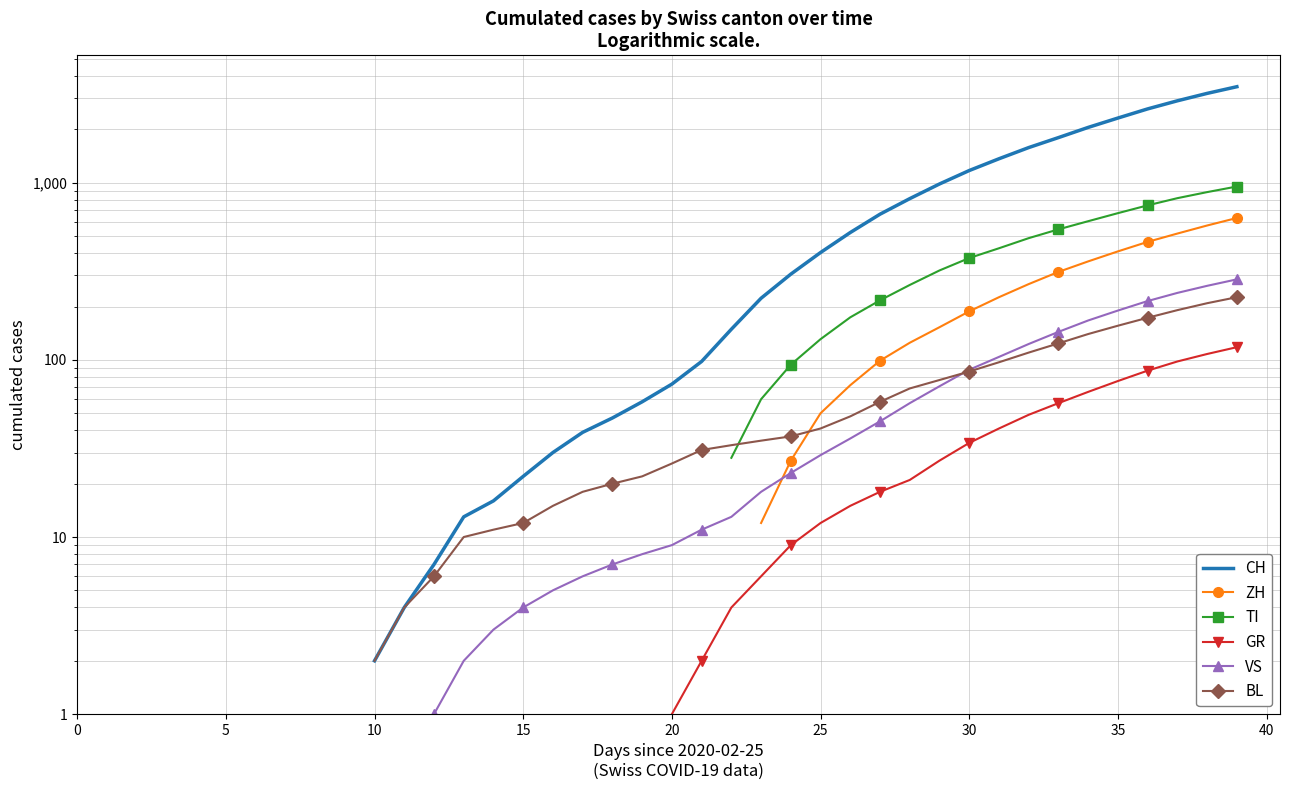

What is the difference between the highest and lowest values at 18?

40.0